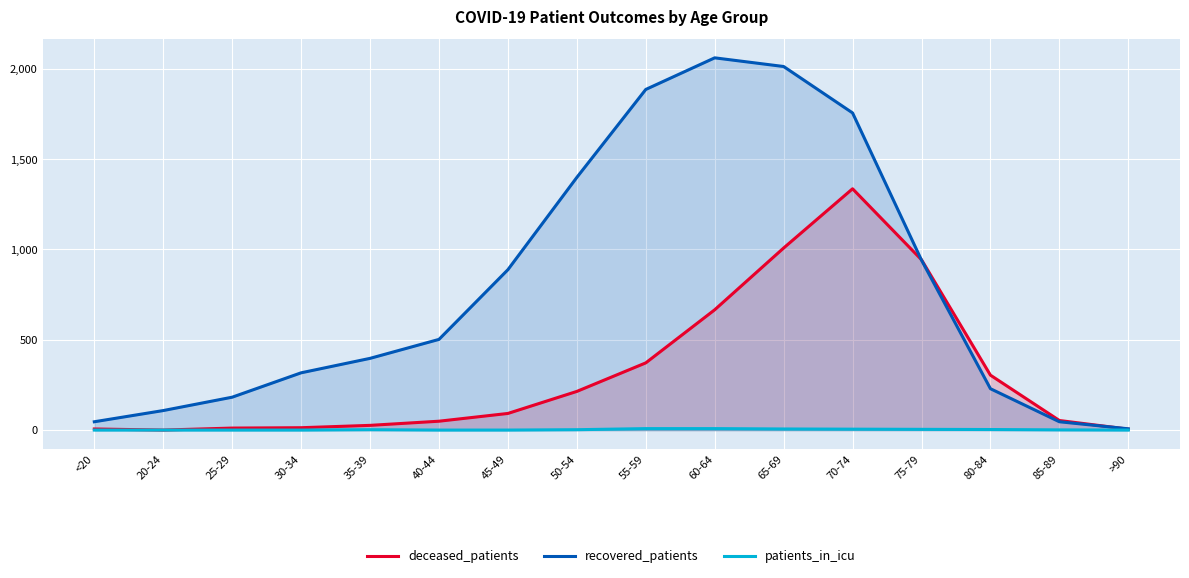

What is the total value across all series at 40-44?

551